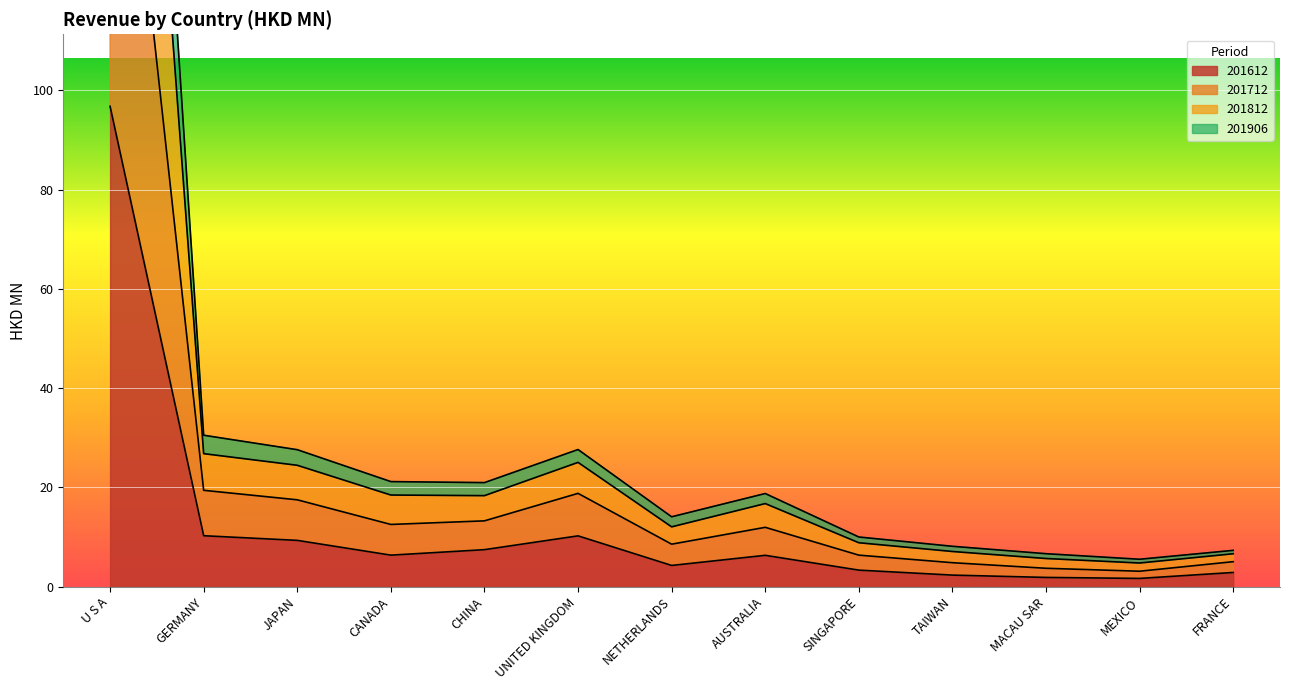

What is the average value of the 201612 series?

12.5